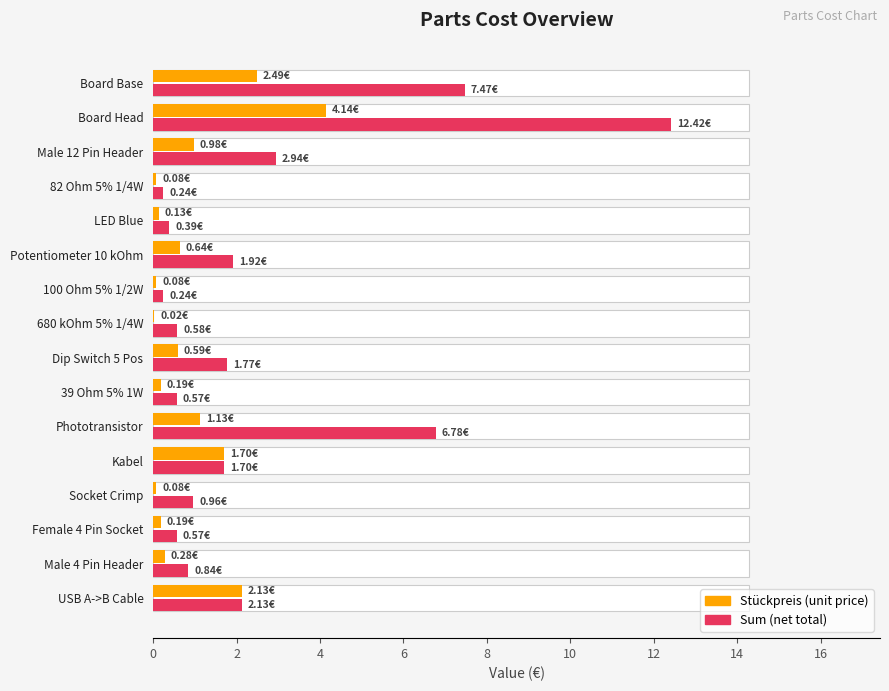

What is the sum of all Sum (net) values?

41.5